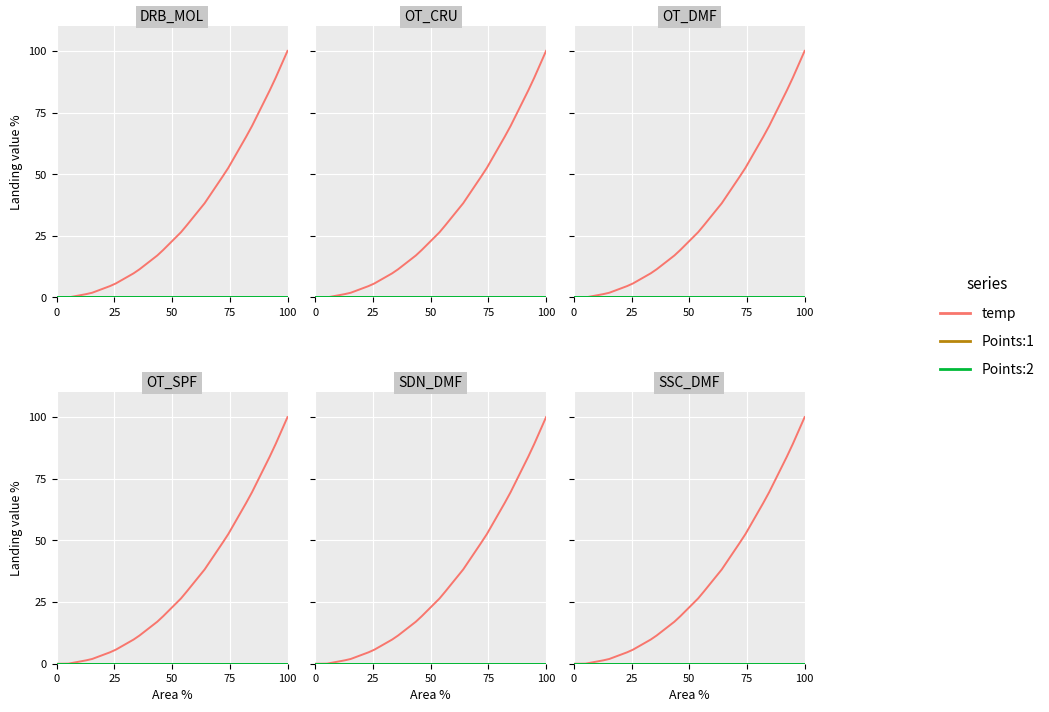

True or false: Points:2 and Points:1 cross at least once.

False